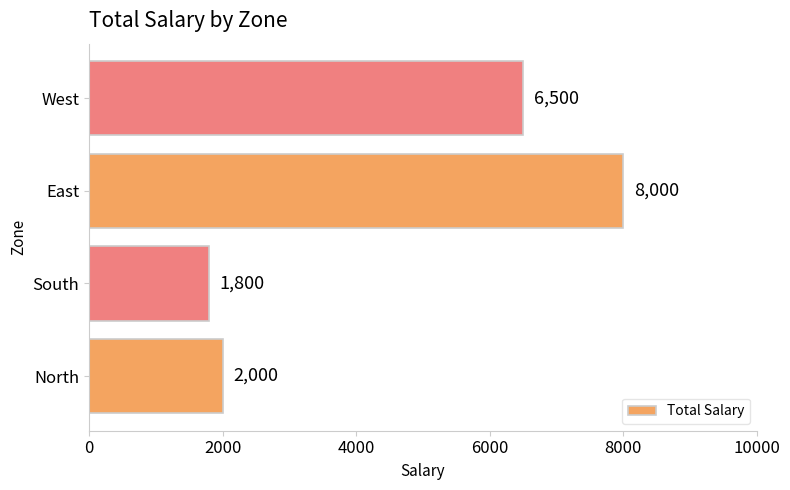

Rank the categories by value from highest to lowest.

East, West, North, South